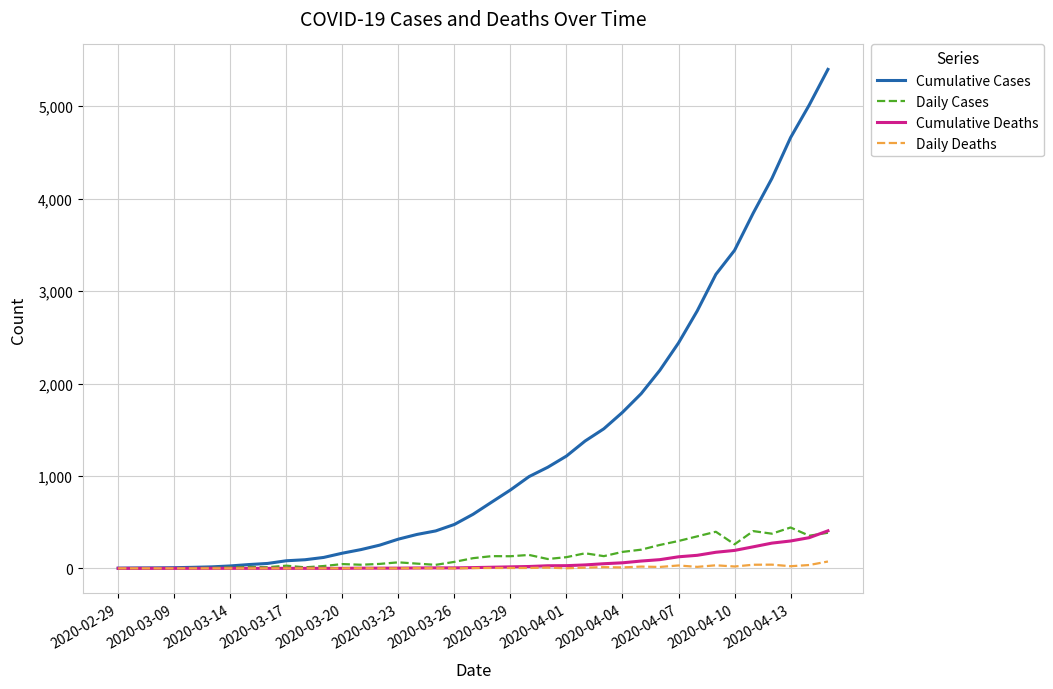

Which series has the largest total across all categories?

Cumulative Cases